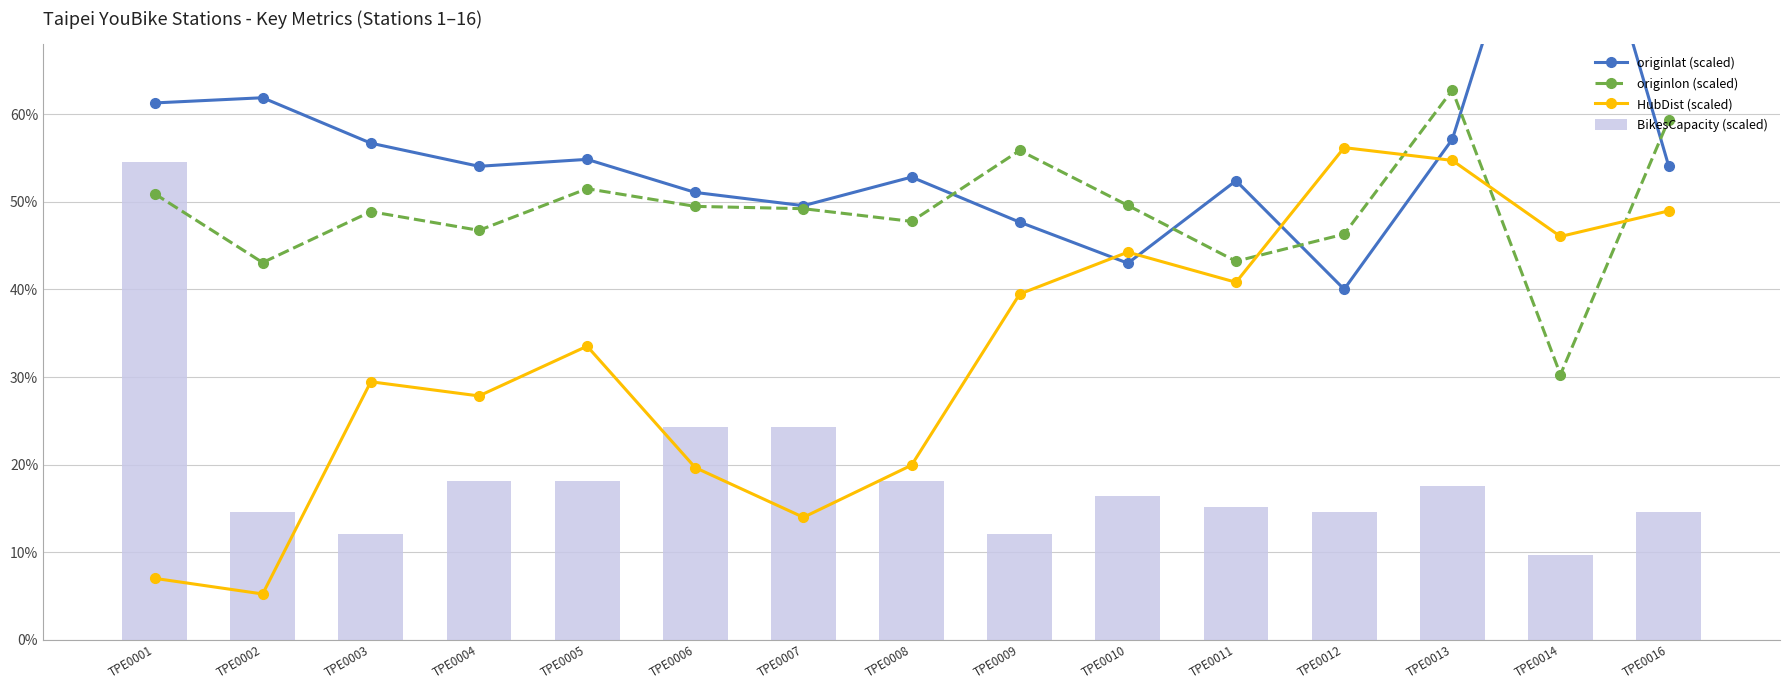

What is the value of the BikesCapacity (scaled) bar at the 13th from the left?

17.6